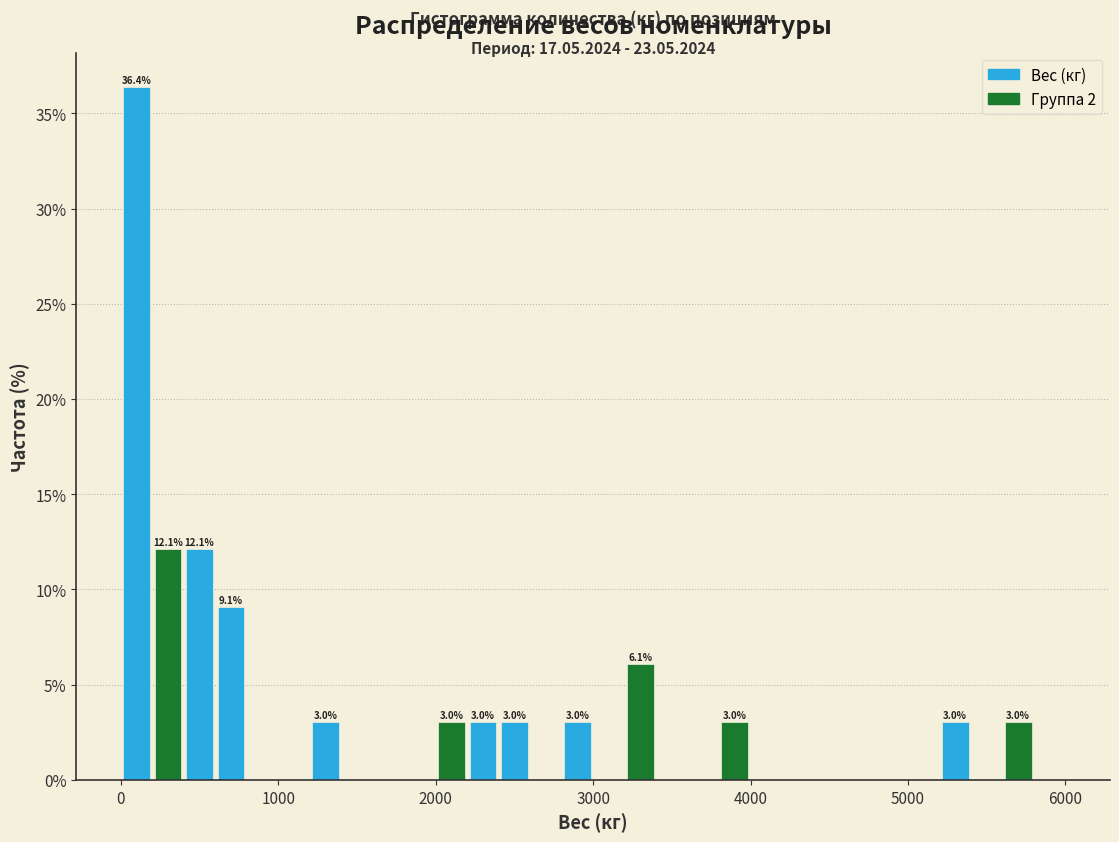

Around what value on the x-axis is the tallest bar? Give the approximate position of its centre, as read against the axis.

100